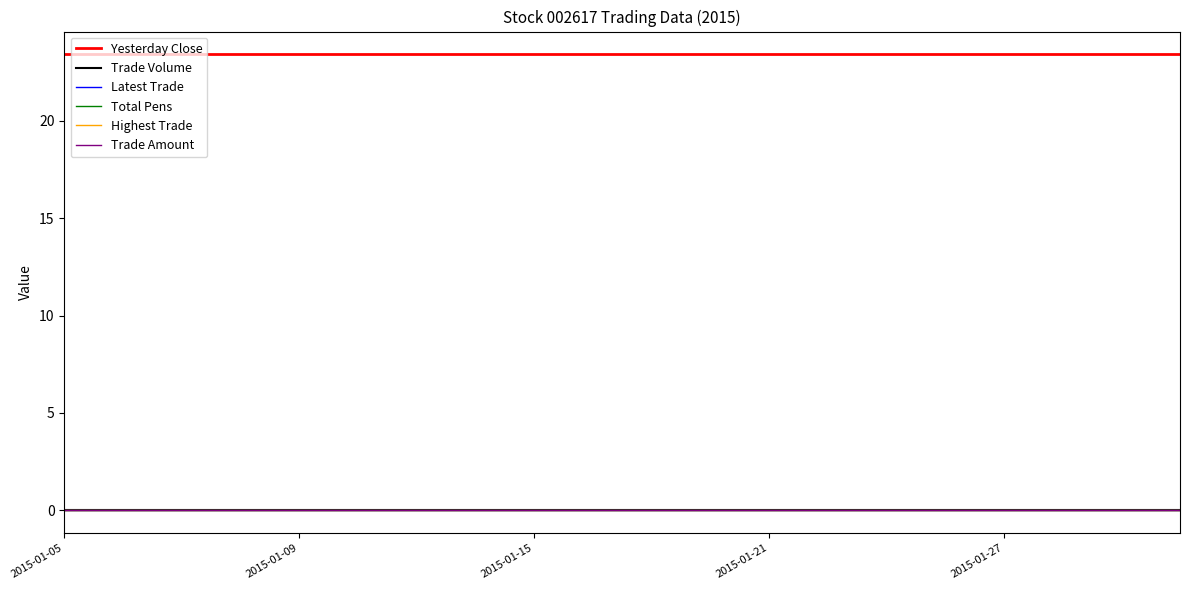

At which category is the sum across all series the highest?

2015-01-05